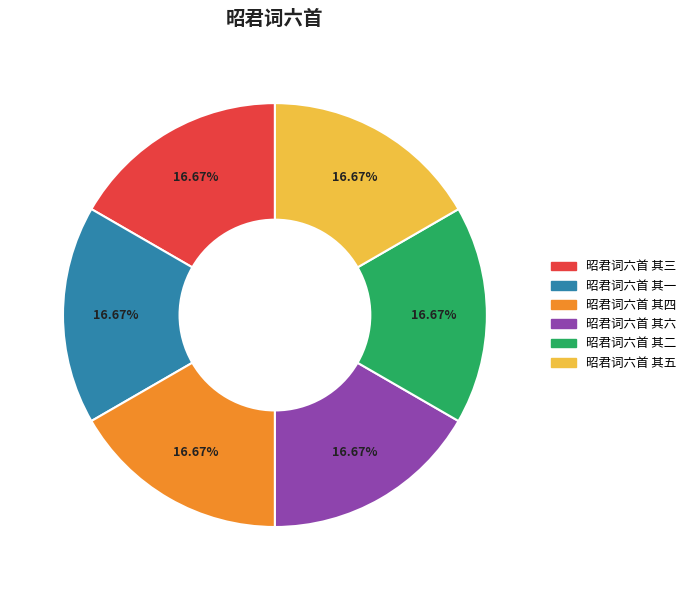

How many segments does this pie chart have?

6